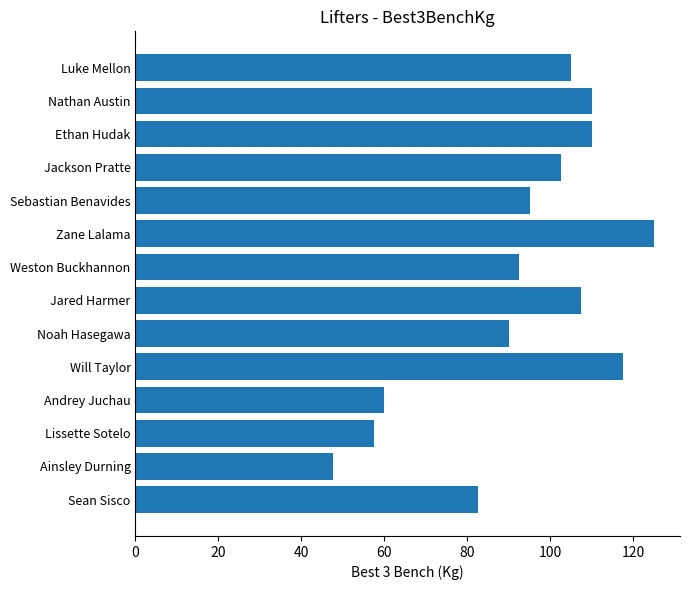

How many bars are there in total?

14